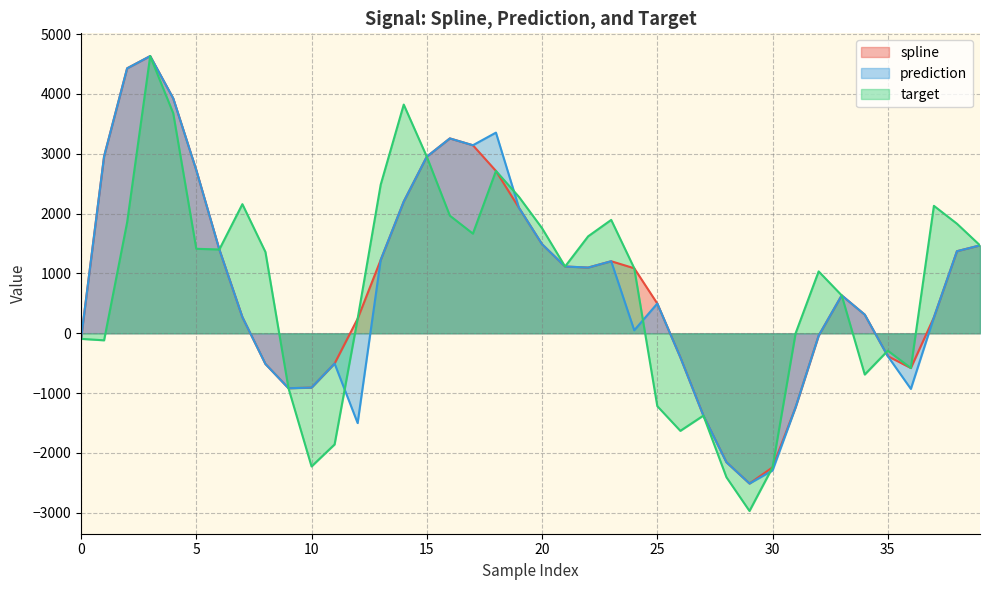

What is the sum of the spline values at 14 and 30?

-39.3